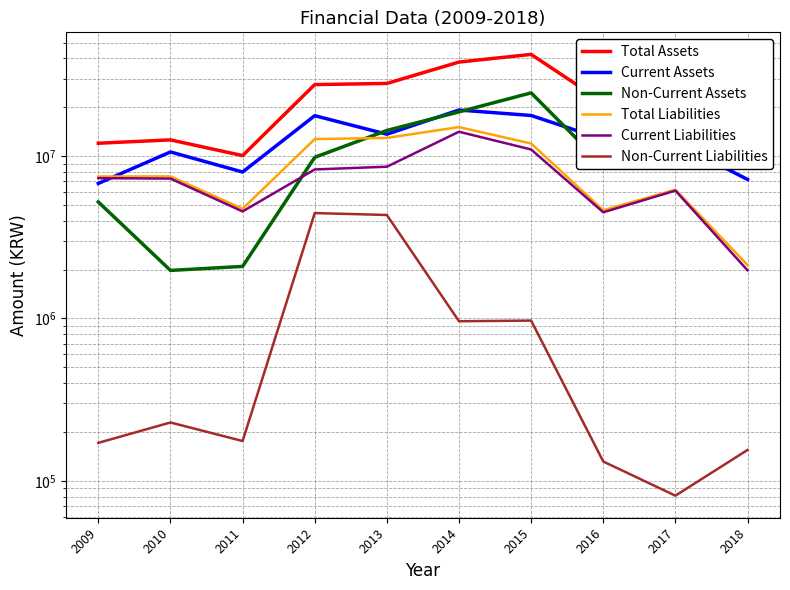

The value of Total Liabilities at 2010 is 11326664. True or false?

False